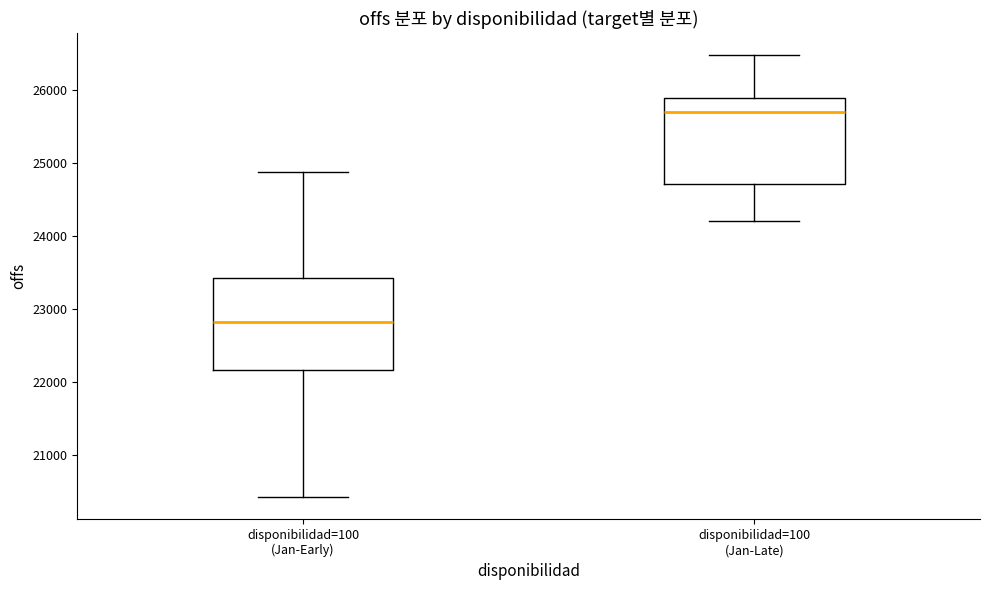

Which box's median line is the lowest?

disponibilidad=100 (Jan-Early)